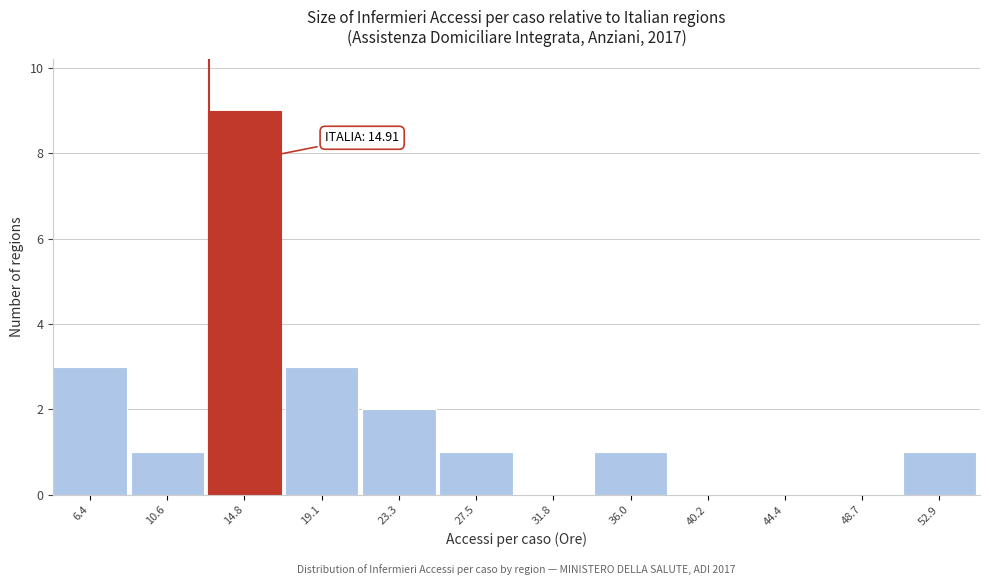

Reading right to left, list all the values displayed in this chart.

52.9=1	48.7=0	44.4=0	40.2=0	36.0=1	31.8=0	27.5=1	23.3=2	19.1=3	14.8=9	10.6=1	6.4=3